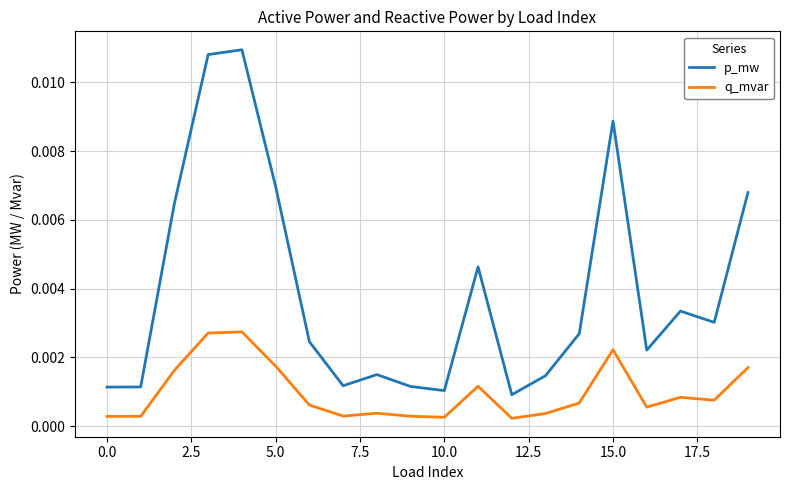

At how many categories does at least one series exceed 0?

20